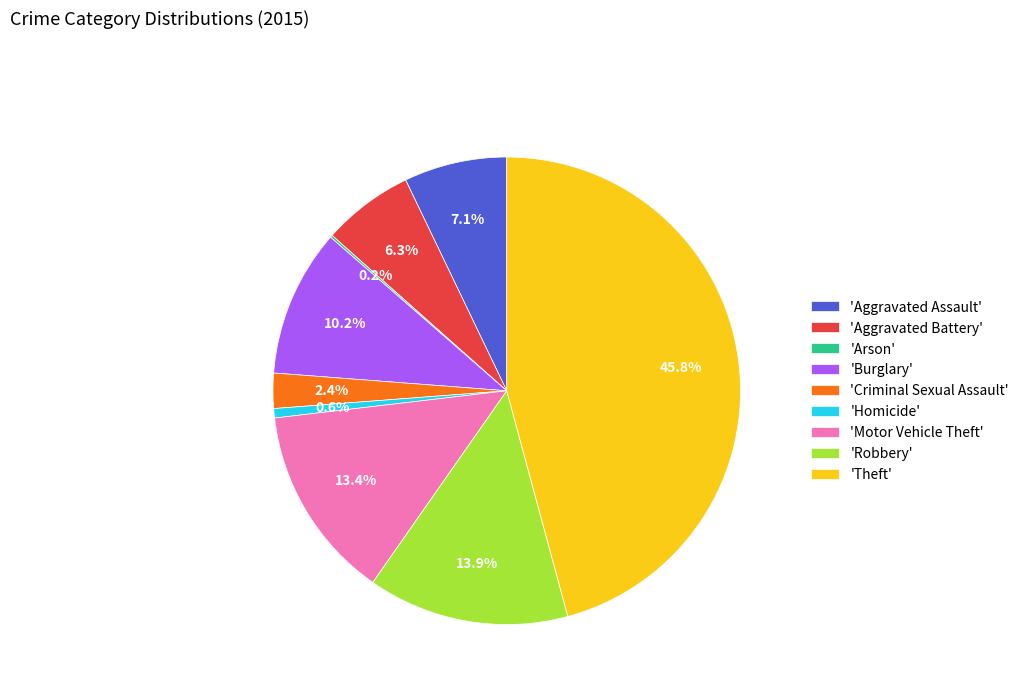

Does any single category account for the majority?

No